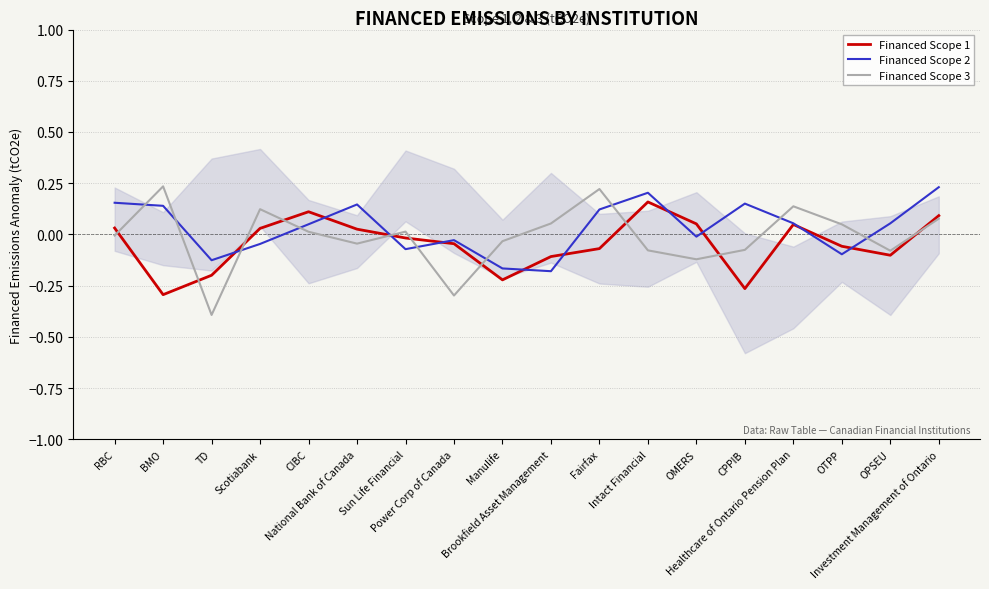

Which series ends up on top after the final intersection of Financed Scope 3 and Financed Scope 2?

Financed Scope 2